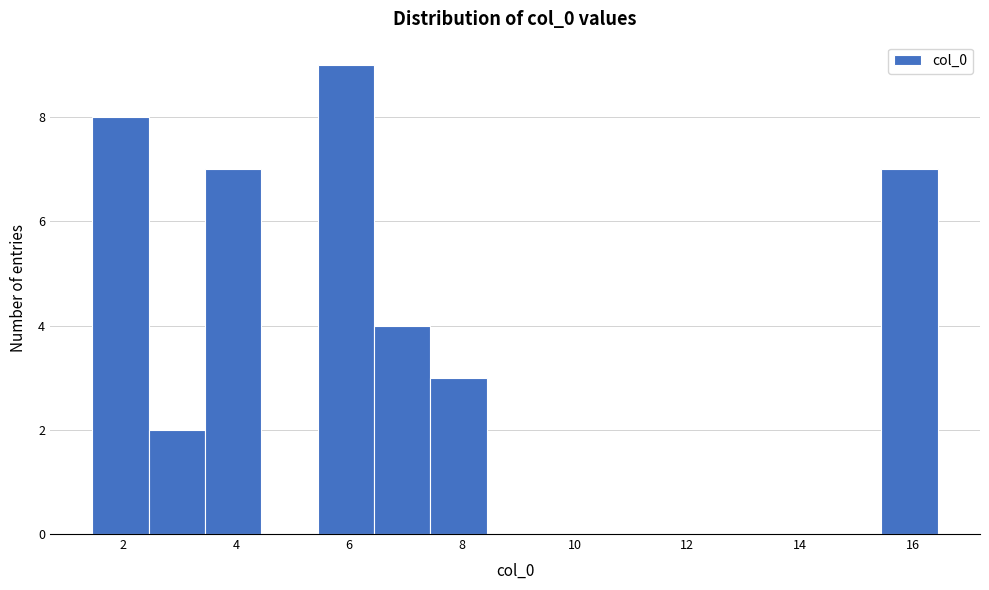

Reading left to right, transcribe this chart: for each bar, give the range it covers on the x-axis and its height. Neither the bar edges nor the heights are printed on the chart, so give them approximately, as read against the axes.

1.4 to 2.4: 8
2.4 to 3.4: 2
3.4 to 4.4: 7
4.4 to 5.4: 0
5.4 to 6.4: 9
6.4 to 7.4: 4
7.4 to 8.4: 3
8.4 to 9.4: 0
9.4 to 10.4: 0
10.4 to 11.4: 0
11.4 to 12.4: 0
12.4 to 13.4: 0
13.4 to 14.4: 0
14.4 to 15.4: 0
15.4 to 16.4: 7